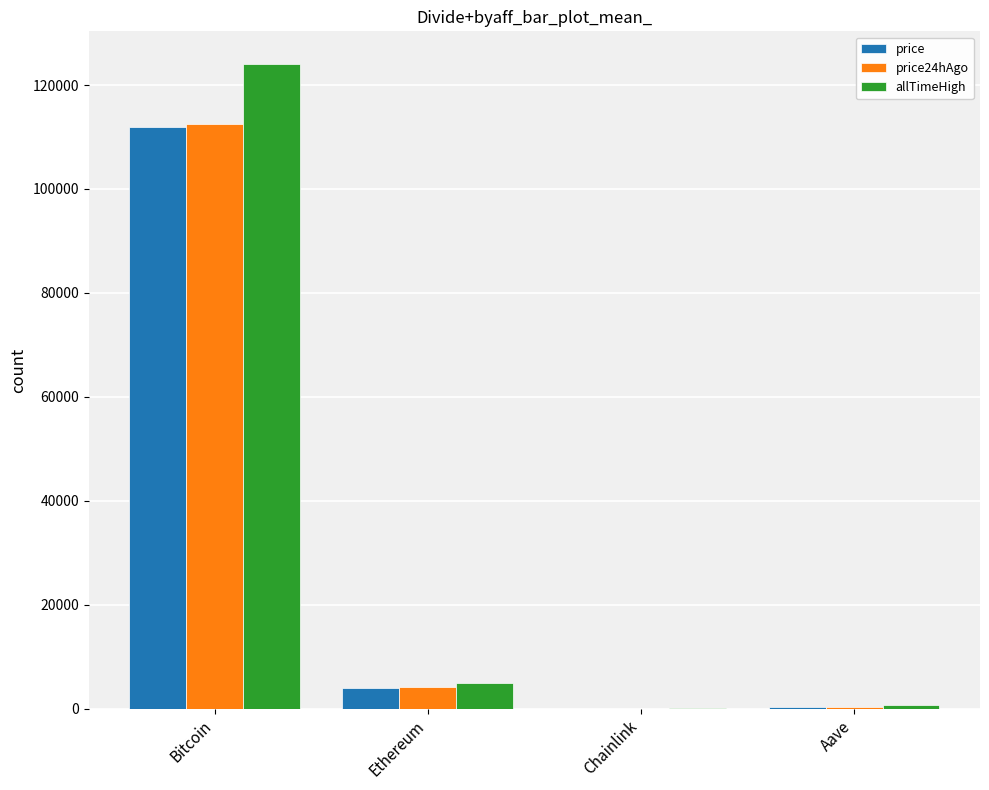

What is the sum of all allTimeHigh values?

129788.4